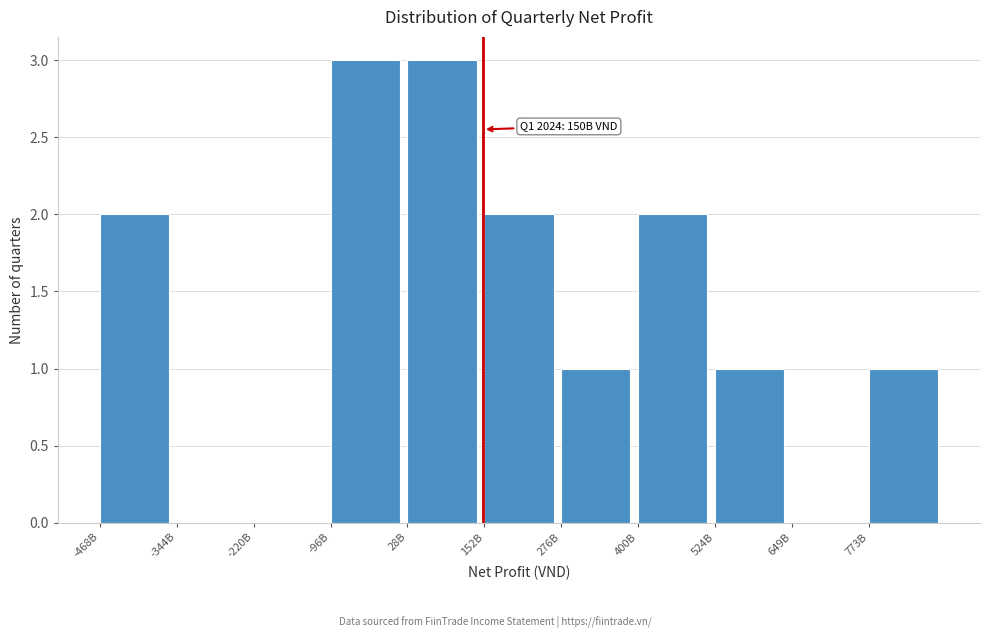

Reading left to right, transcribe all the data shown in this chart.

-468B=2	-344B=0	-220B=0	-96B=3	28B=3	152B=2	276B=1	400B=2	524B=1	649B=0	773B=1